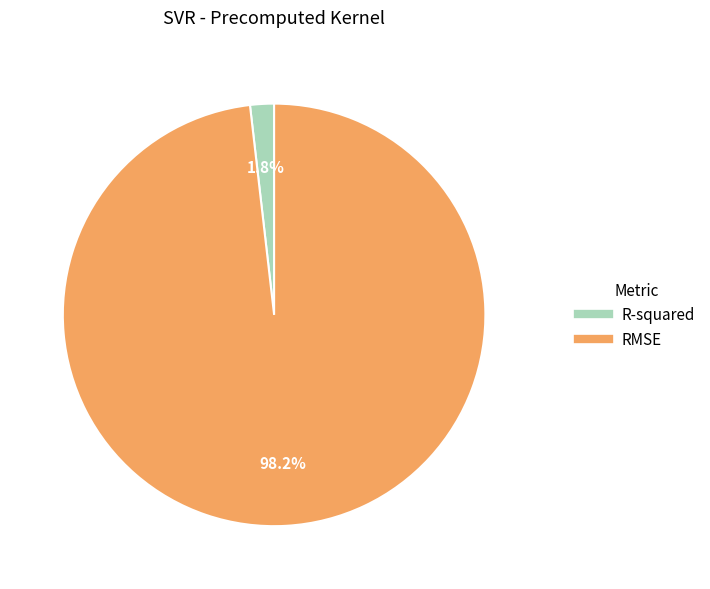

True or false: RMSE accounts for 90% of the total.

False